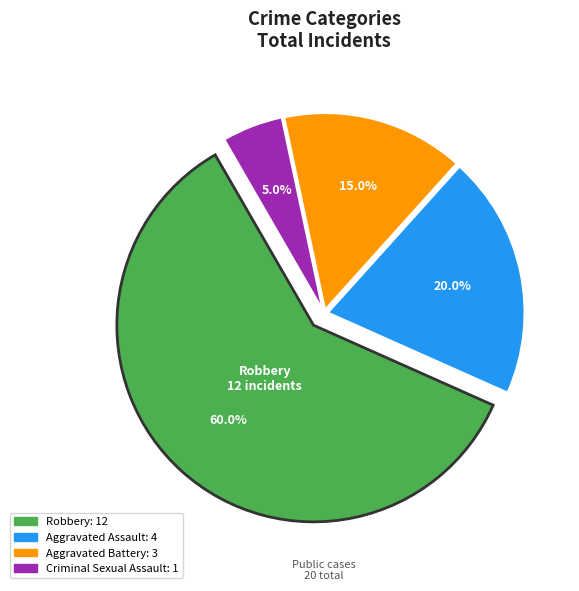

Is there a majority slice in this chart?

Yes